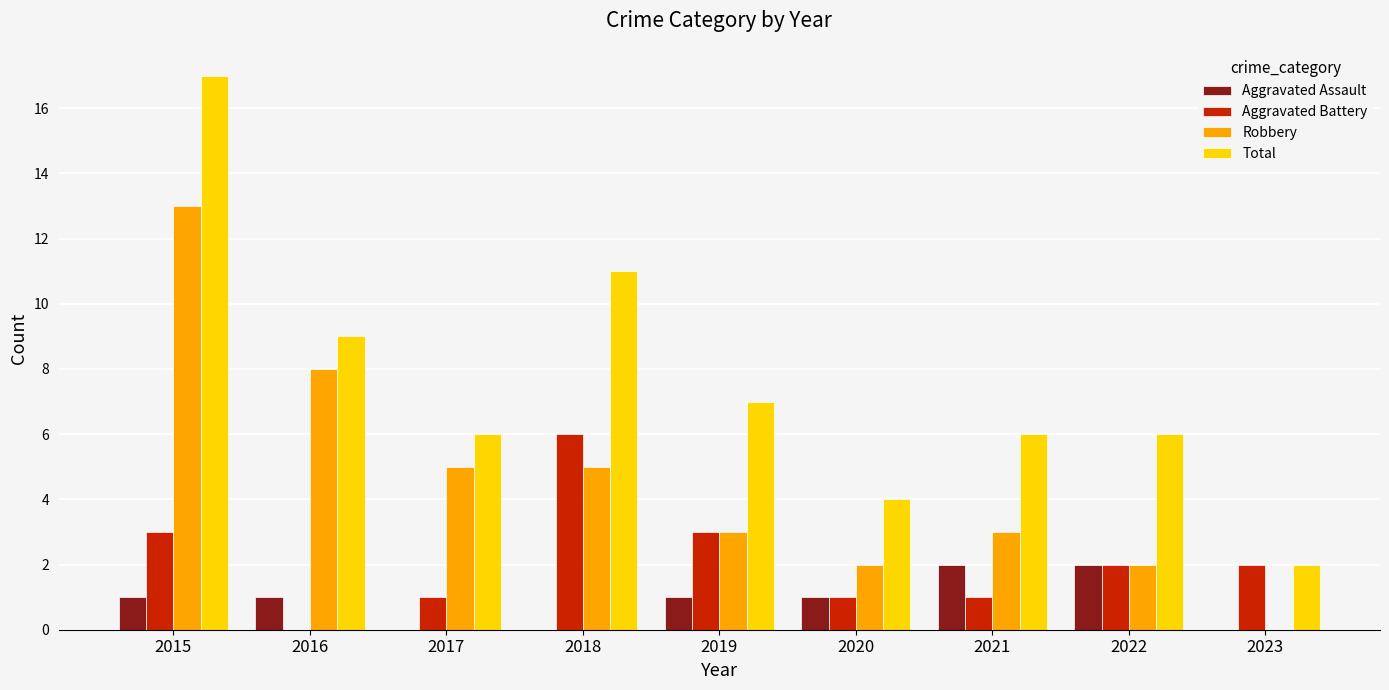

Which label corresponds to the largest value in the chart?

2015